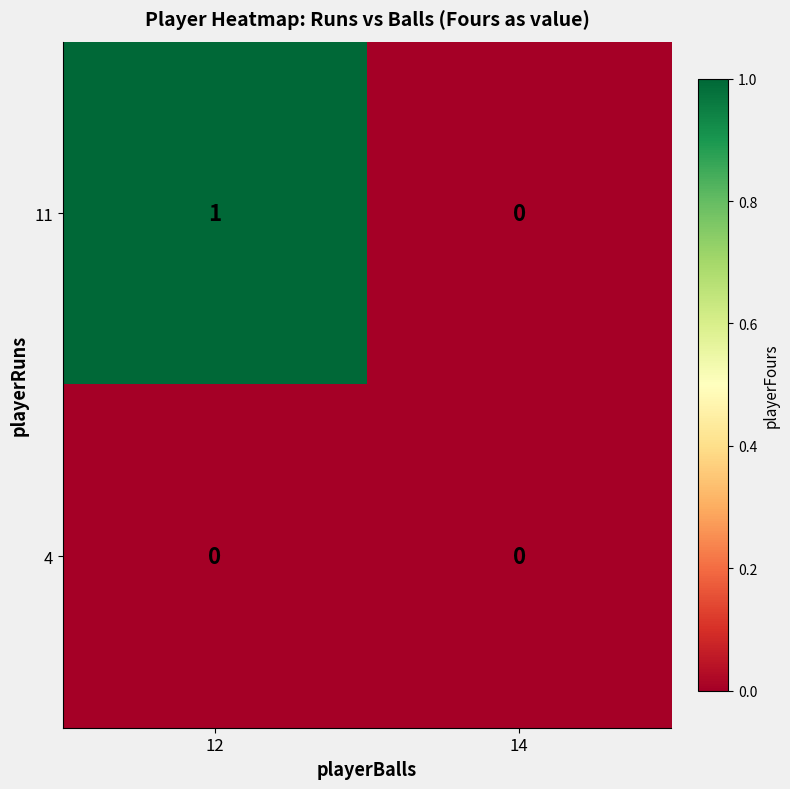

Rank the series by their maximum value, from lowest to highest.

4, 11